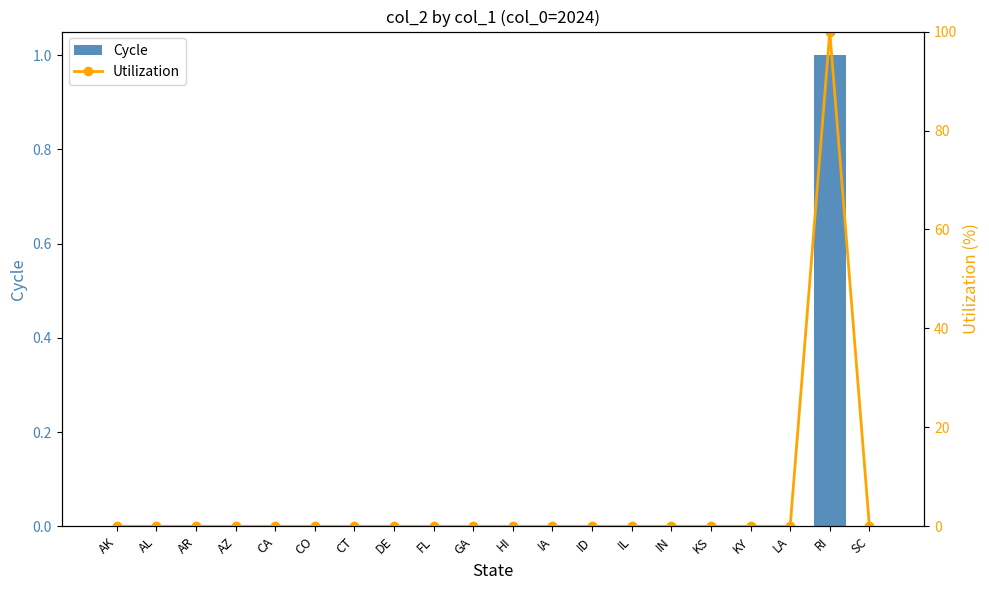

How many values in Cycle are above zero?

1